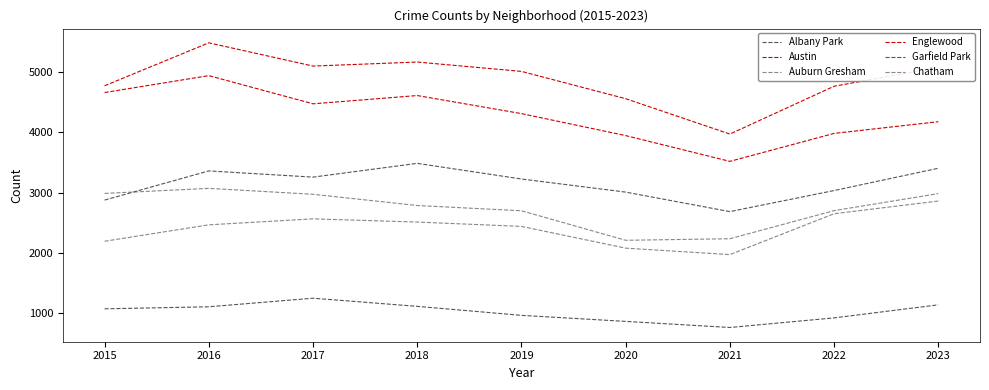

What is the difference between the maximum and second lowest values in the Garfield Park series?

608